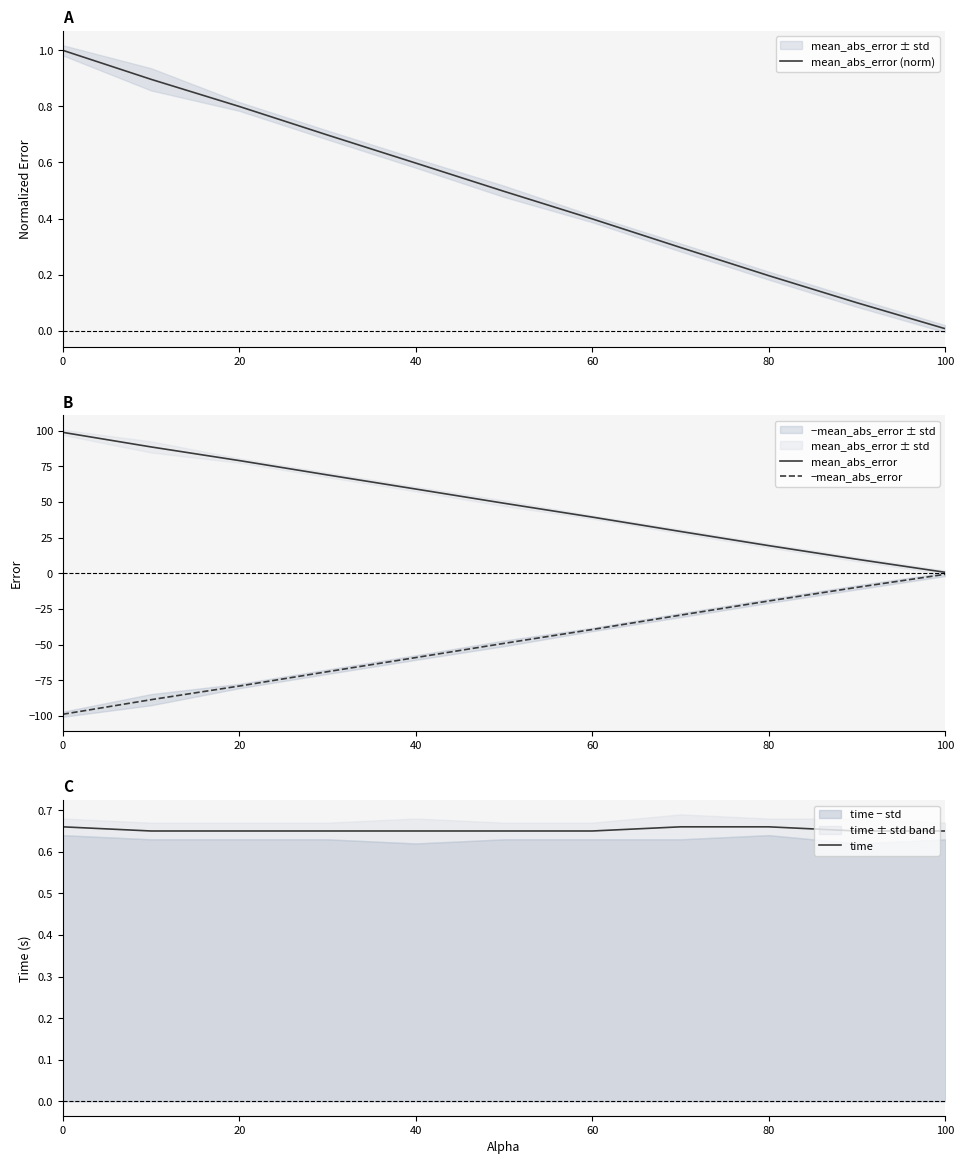

Does the chart have visible grid lines?

No